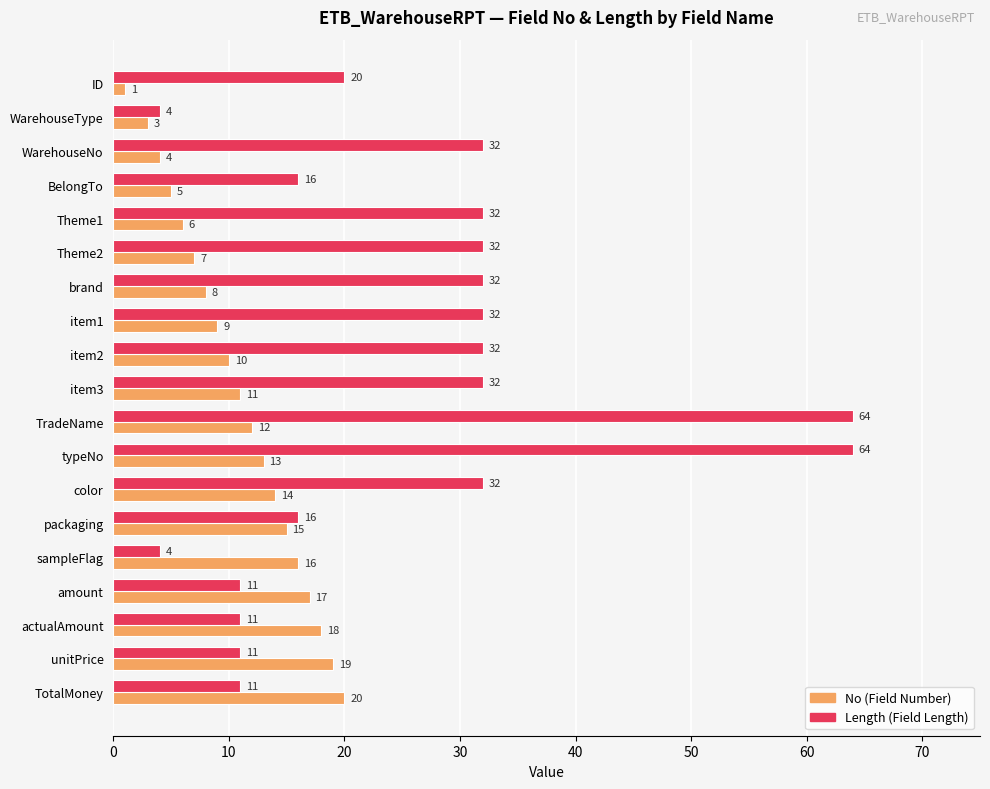

What is the spread (max minus min) of values at typeNo?

51